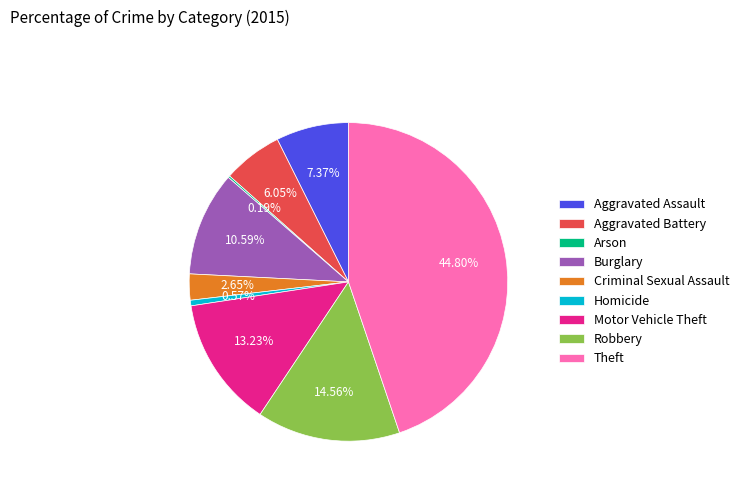

Which slice is the largest?

Theft